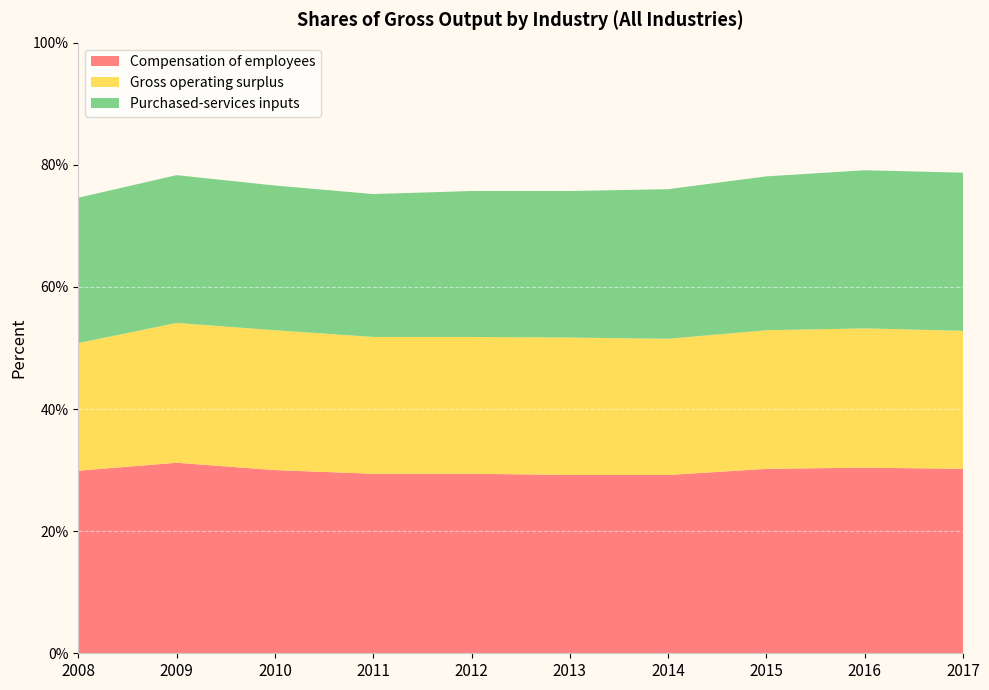

Reading left to right, transcribe all the data shown in this chart.

Compensation of employees: 29.9	31.2	30.0	29.4	29.4	29.2	29.2	30.2	30.4	30.2
Gross operating surplus: 20.9	22.9	22.9	22.4	22.4	22.5	22.3	22.7	22.8	22.6
Purchased-services inputs: 23.8	24.2	23.7	23.4	23.9	24.0	24.5	25.2	25.9	25.9